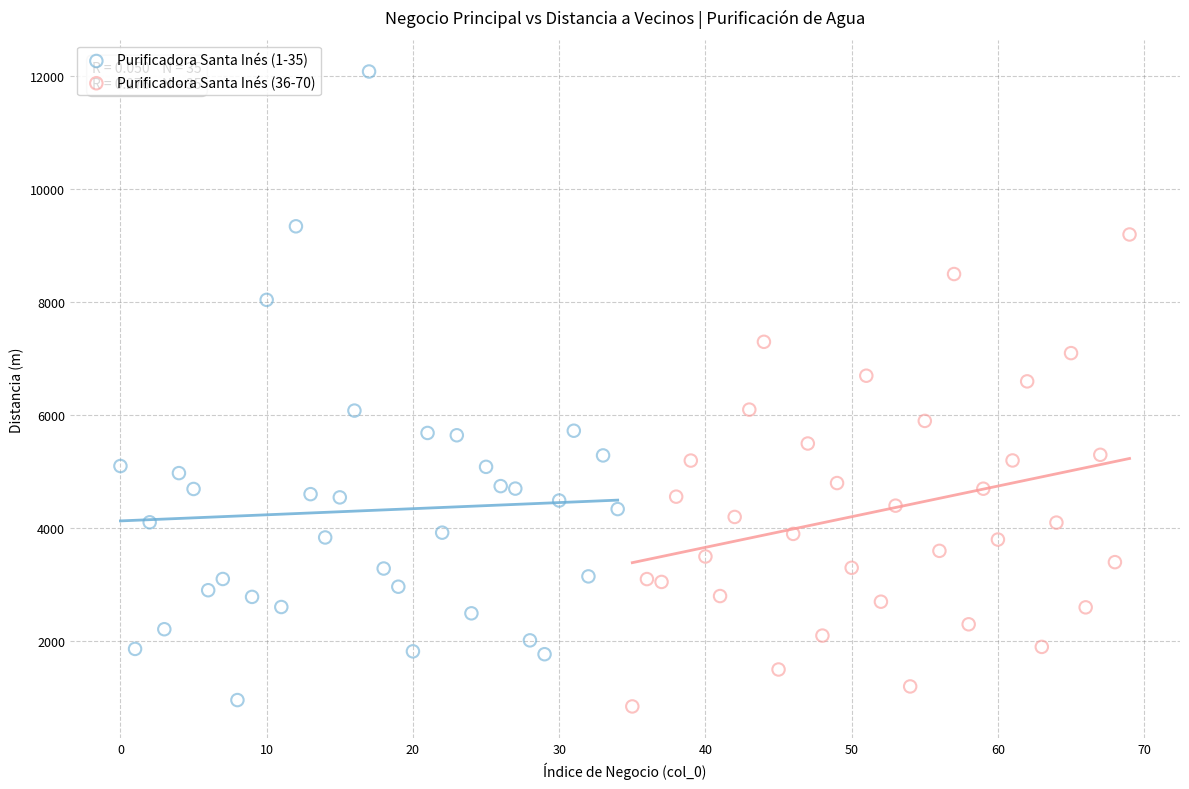

Which series reaches the maximum Y coordinate?

Purificadora Santa Inés (1-35)